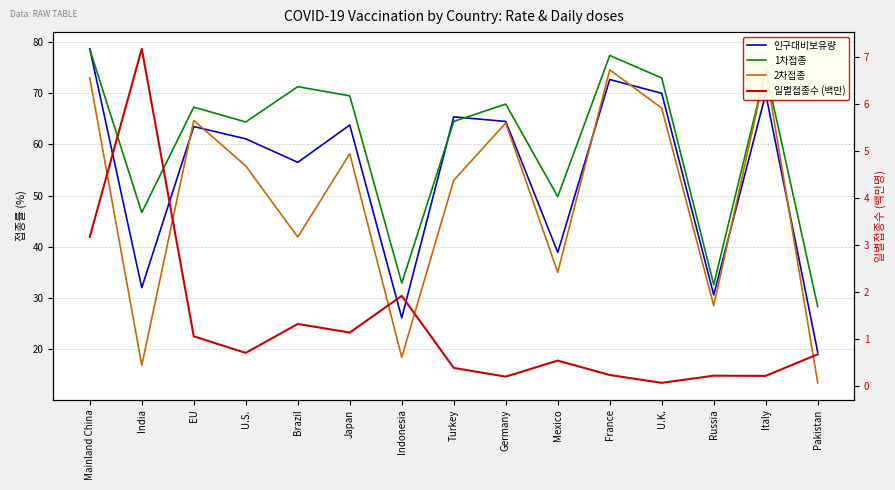

True or false: 일별접종수 (백만) and 1차접종 cross at least once.

False